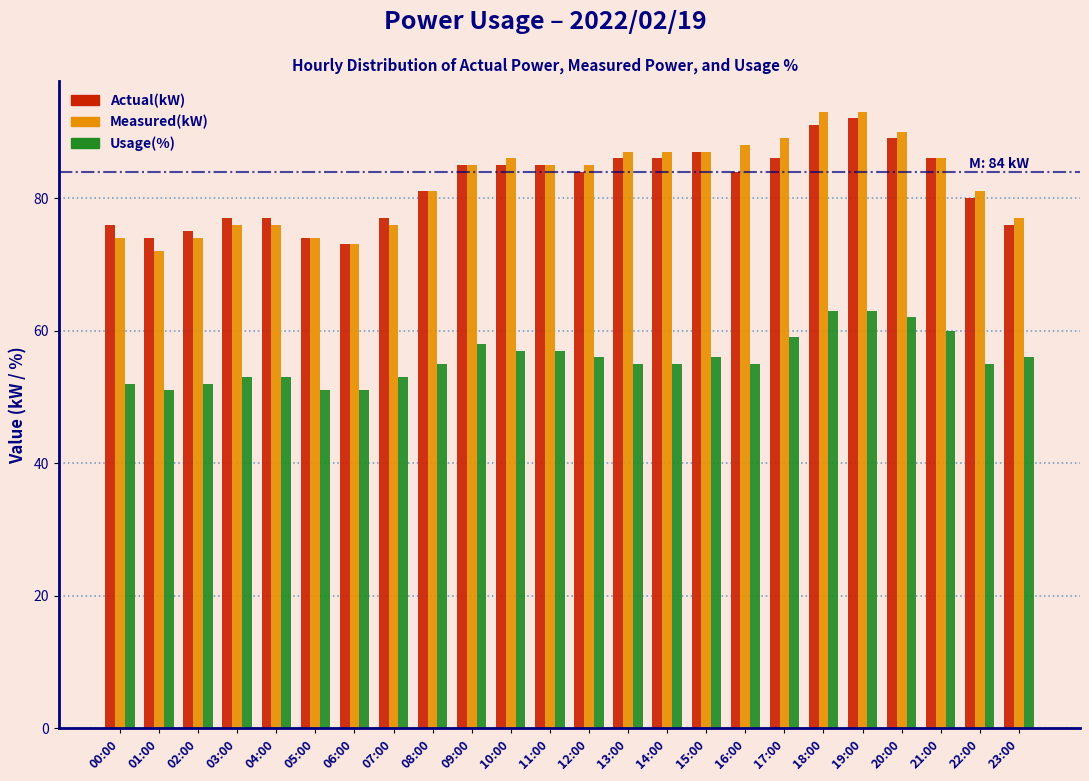

What is the sum of all Usage(%) values?

1338